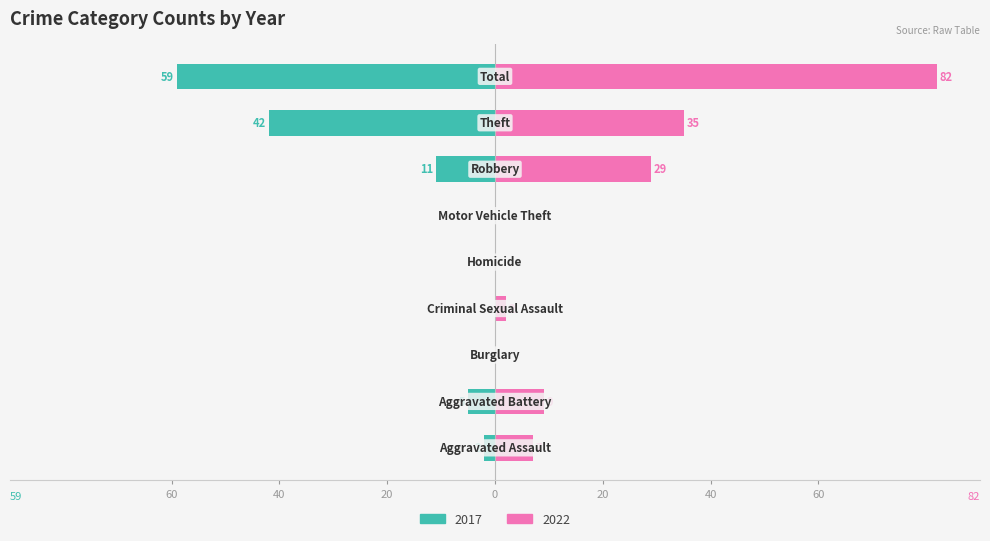

What position from the left is Theft?

8